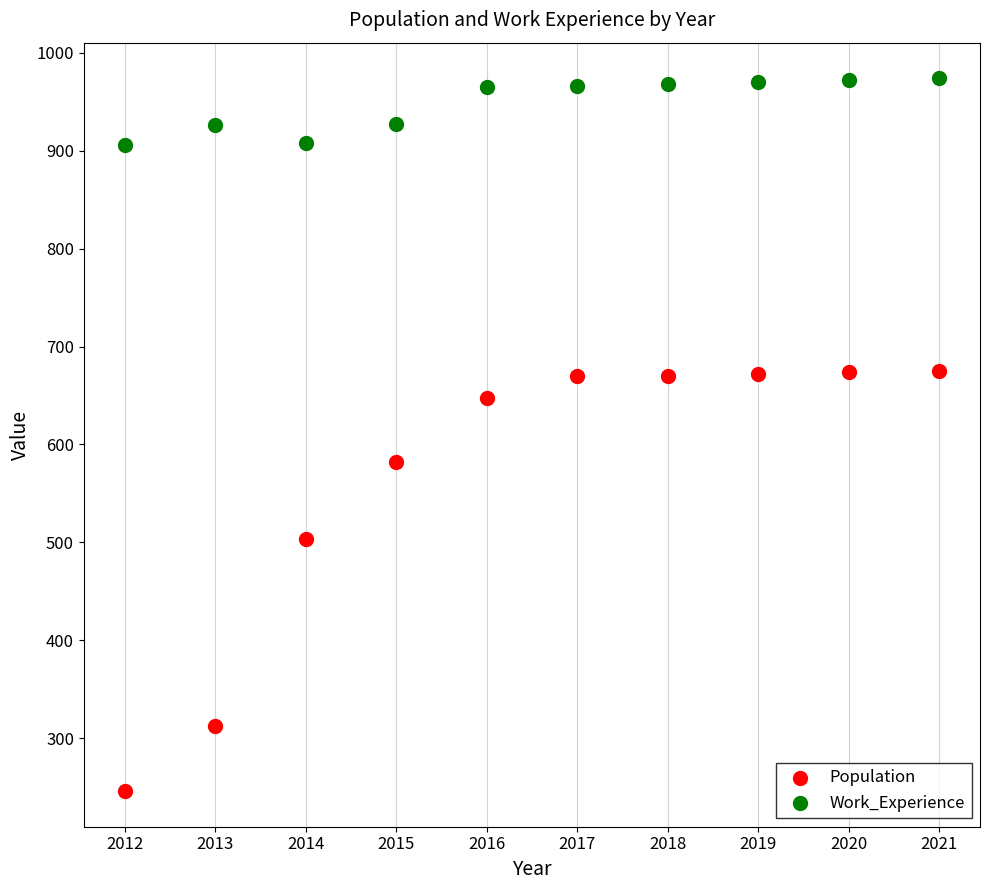

Across all data points, what is the range of Y values (max minus min)?

728